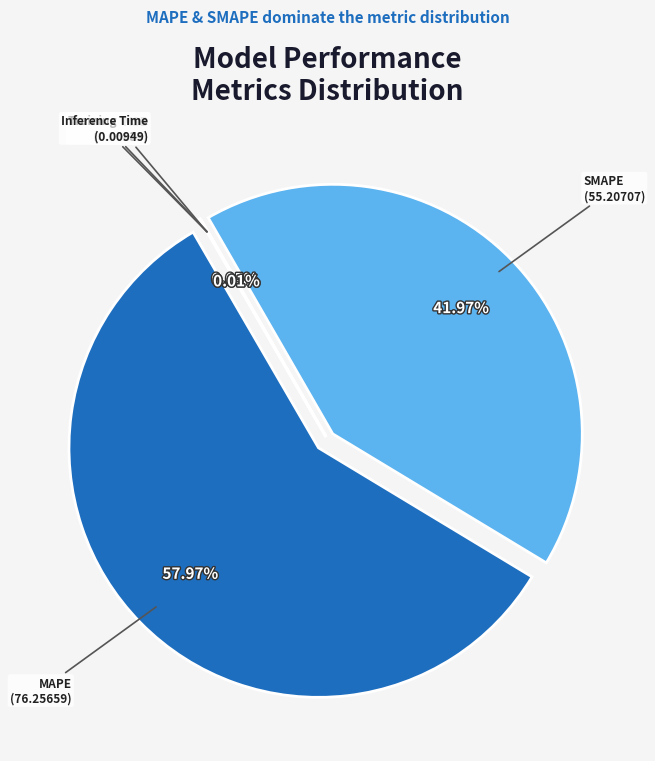

To the nearest percent, what is the difference between the largest and smallest slice percentages?

58%